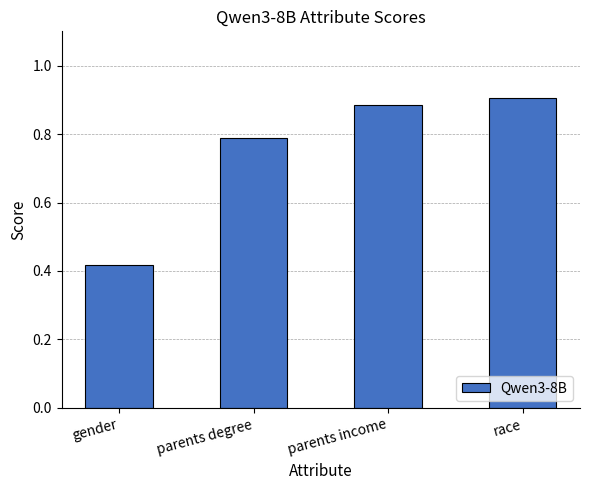

True or false: the data shows 1.2 at parents income.

False